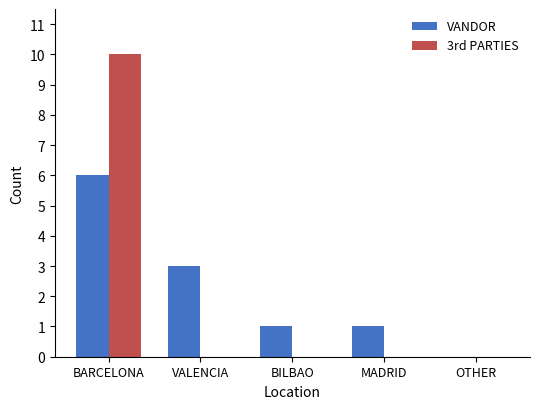

Reading left to right, what are all the values shown in this chart?

VANDOR: BARCELONA=6	VALENCIA=3	BILBAO=1	MADRID=1	OTHER=0
3rd PARTIES: BARCELONA=10	VALENCIA=0	BILBAO=0	MADRID=0	OTHER=0